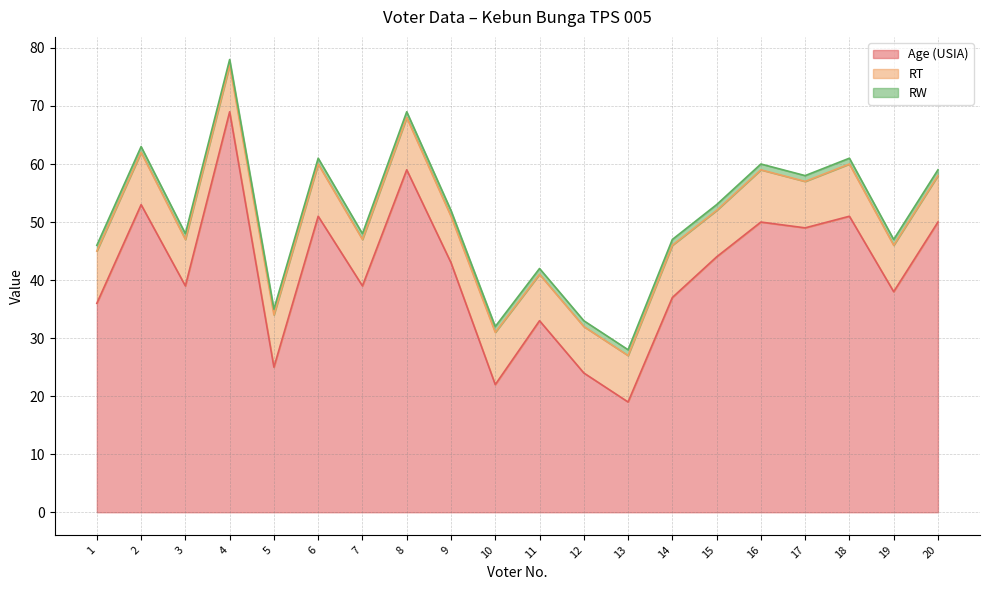

True or false: RW and Age (USIA) intersect in this chart.

False